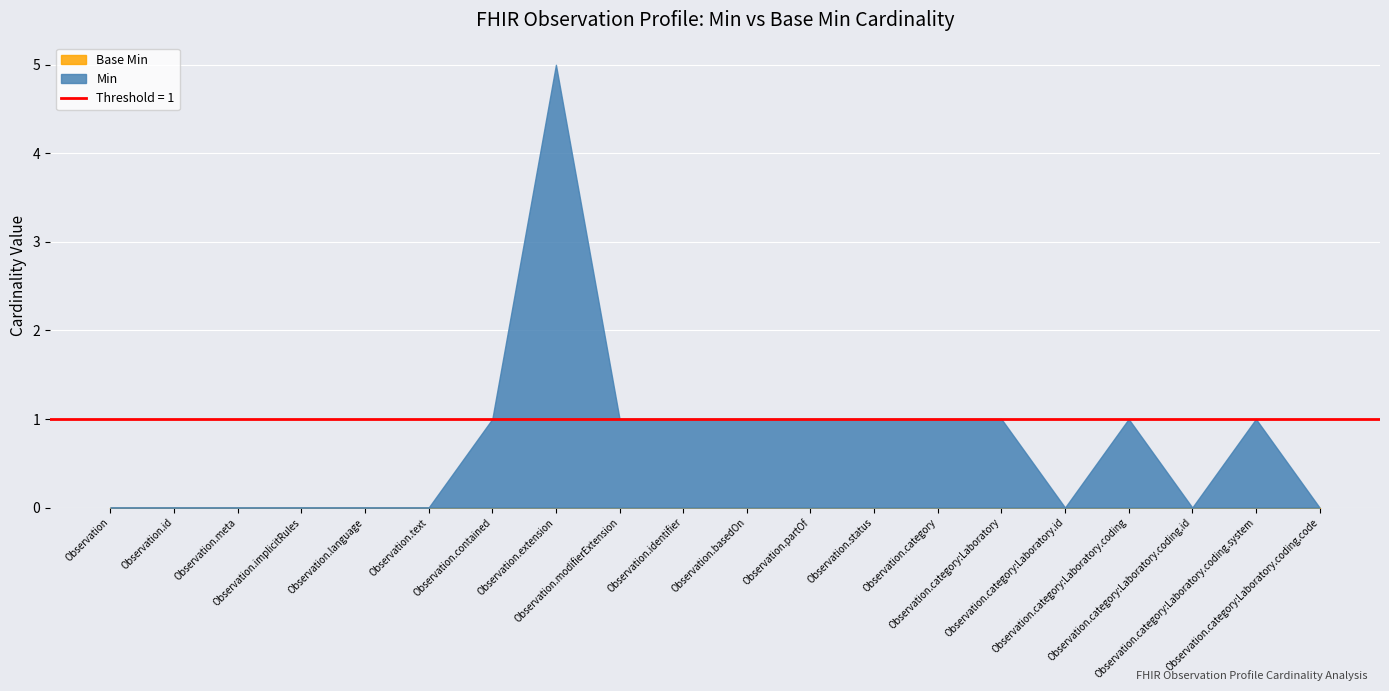

What is the difference between the highest and lowest values at Observation.contained?

1